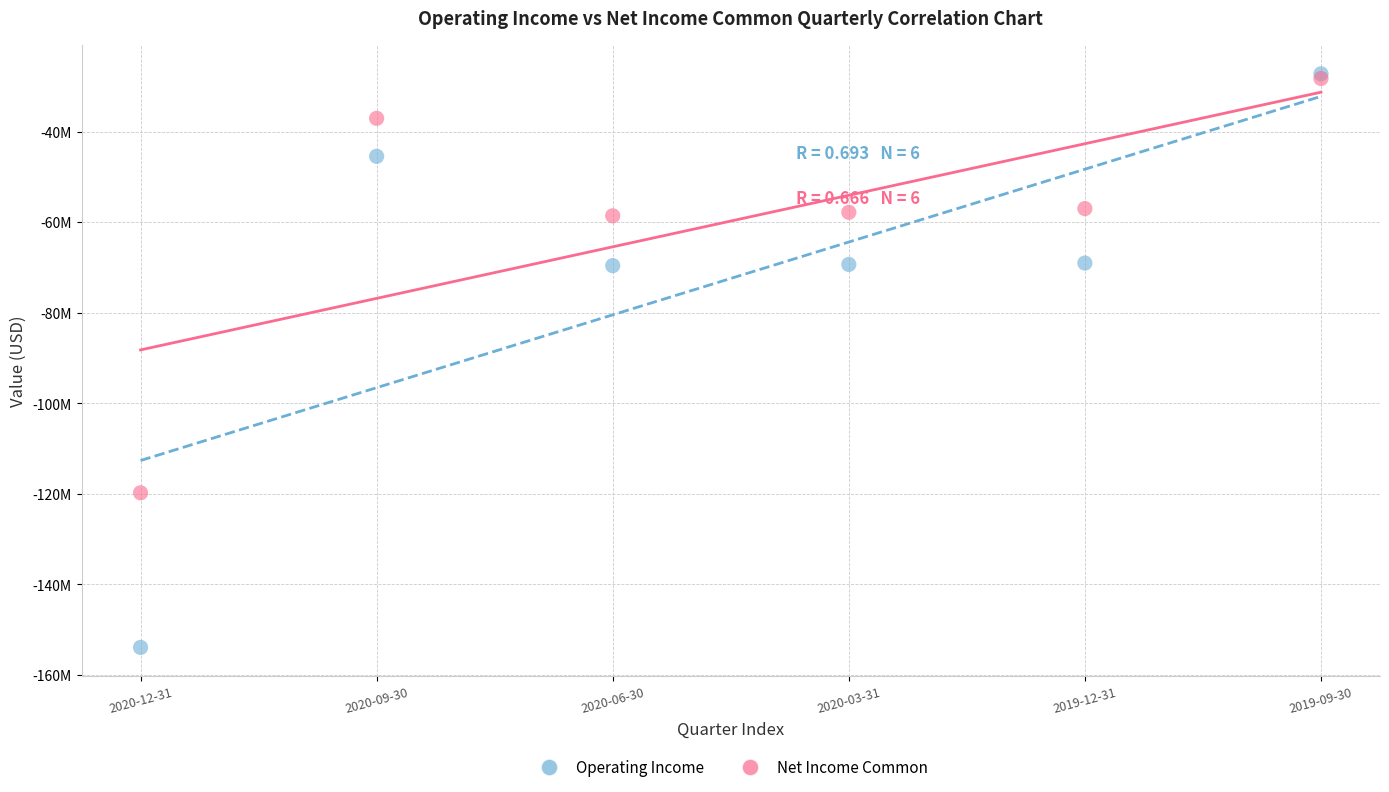

Which series contains the lowest Y value?

Operating Income